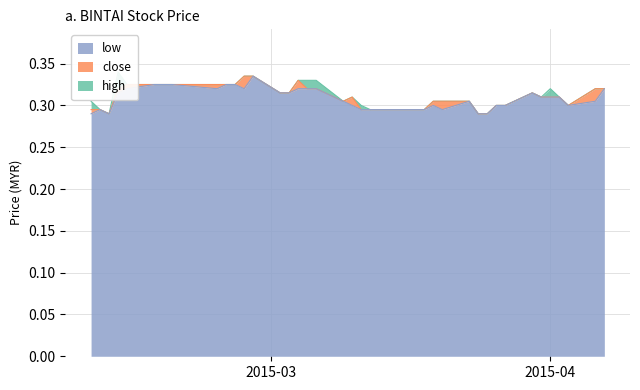

At which category is the sum across all series the highest?

2015-02-27